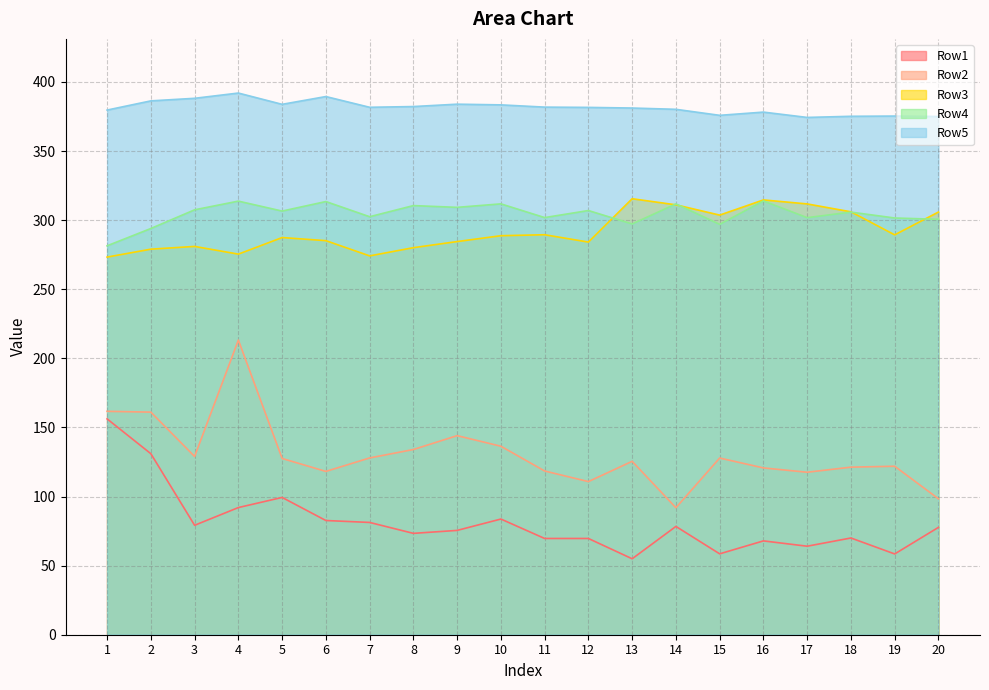

True or false: Row2 and Row5 cross at least once.

False